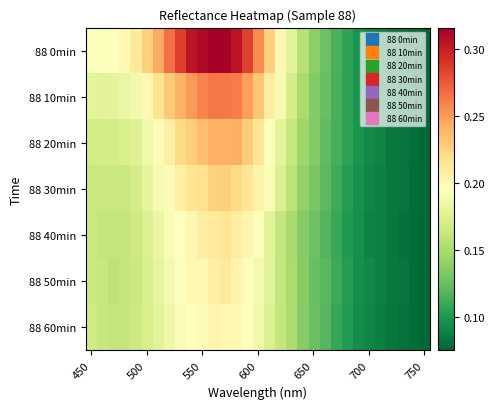

Which series has the largest range (max minus min)?

88 0min